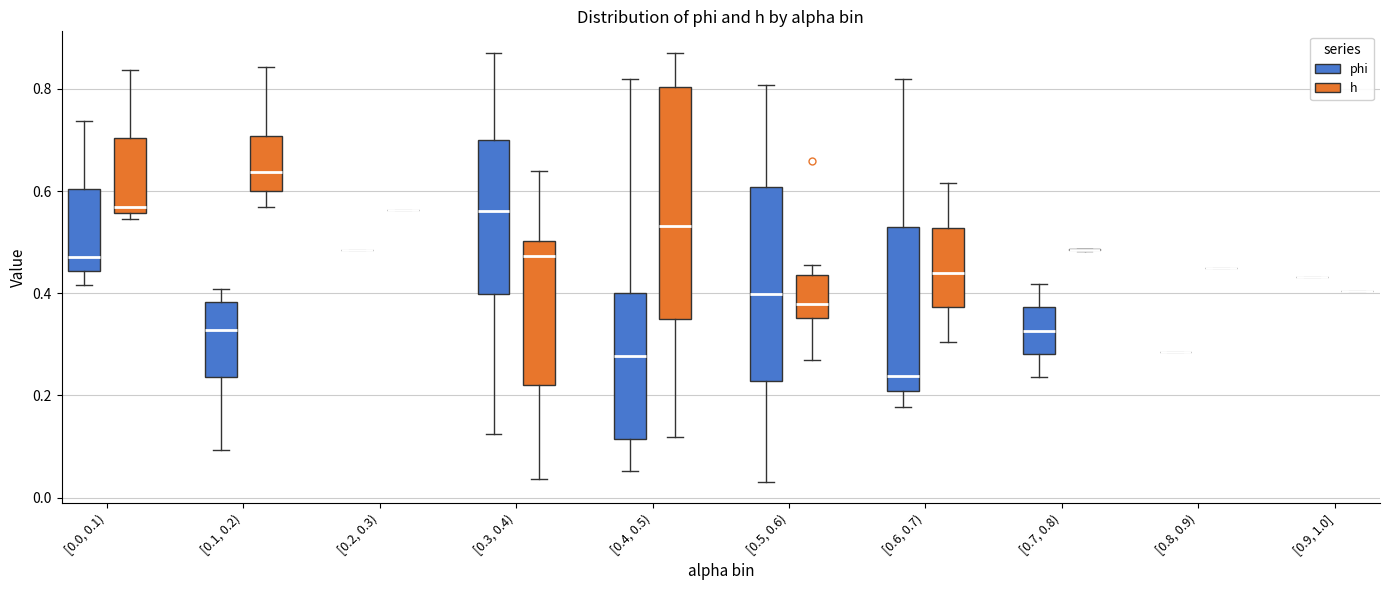

Where does the lower whisker of the box for [0.4, 0.5) (phi) end on the y-axis? The values are not printed on the chart, so give them approximately, as read against the axis.

0.06